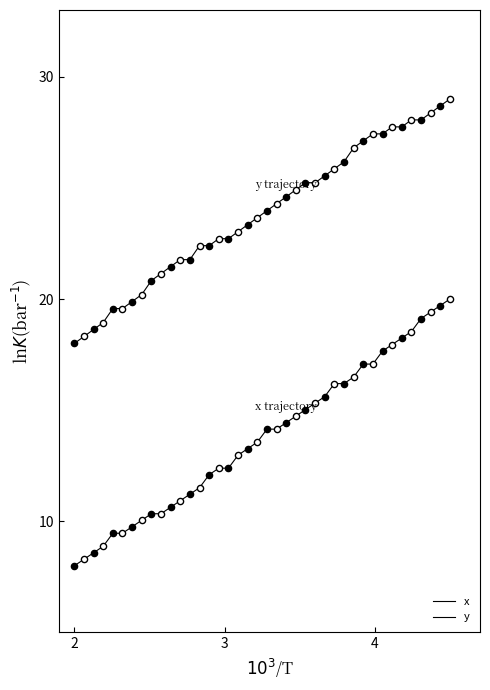

How many lines are shown in the chart?

2